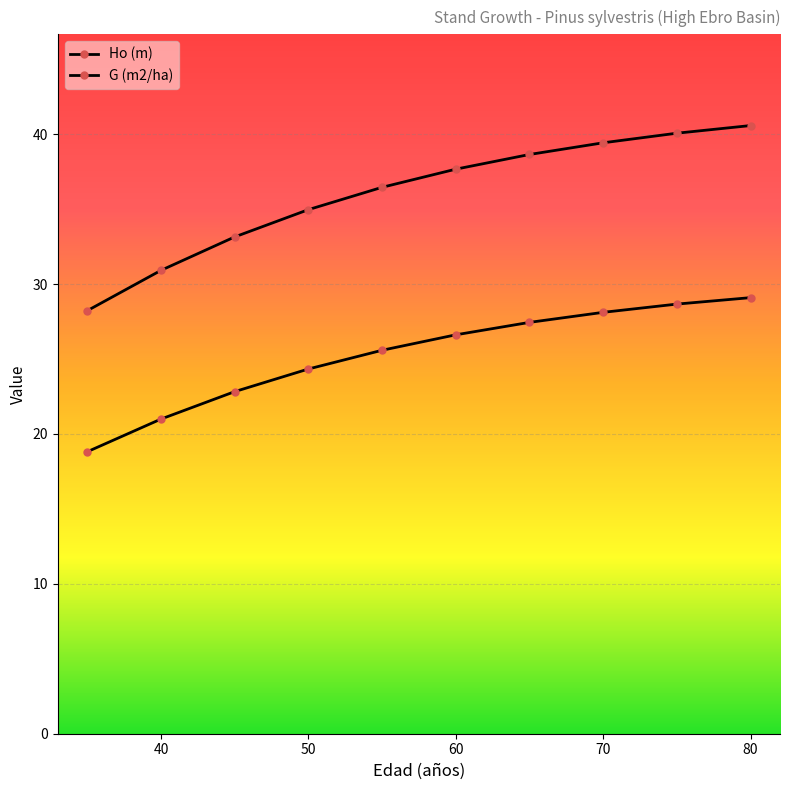

How many series are shown in this chart?

2